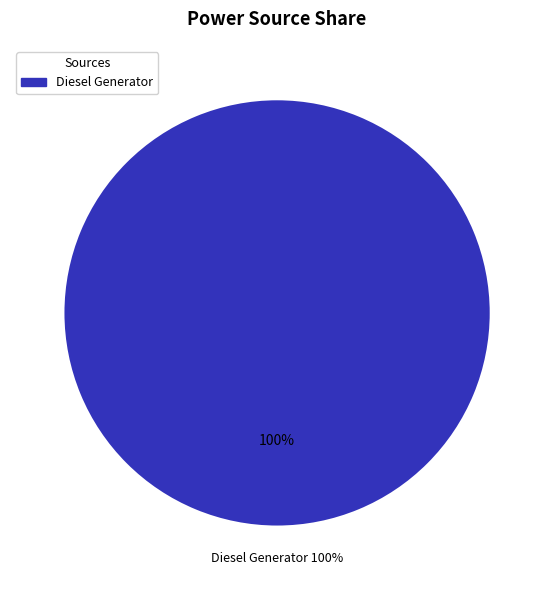

Is Diesel Generator the majority of the pie?

Yes